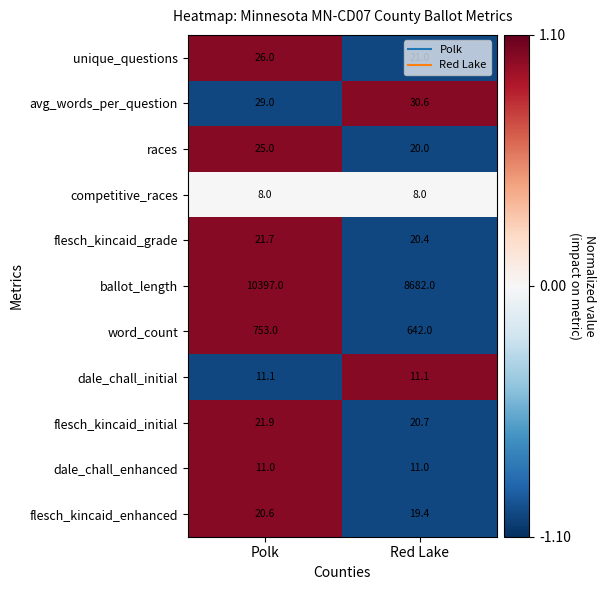

Read the ballot_length value at Polk.

10397.0